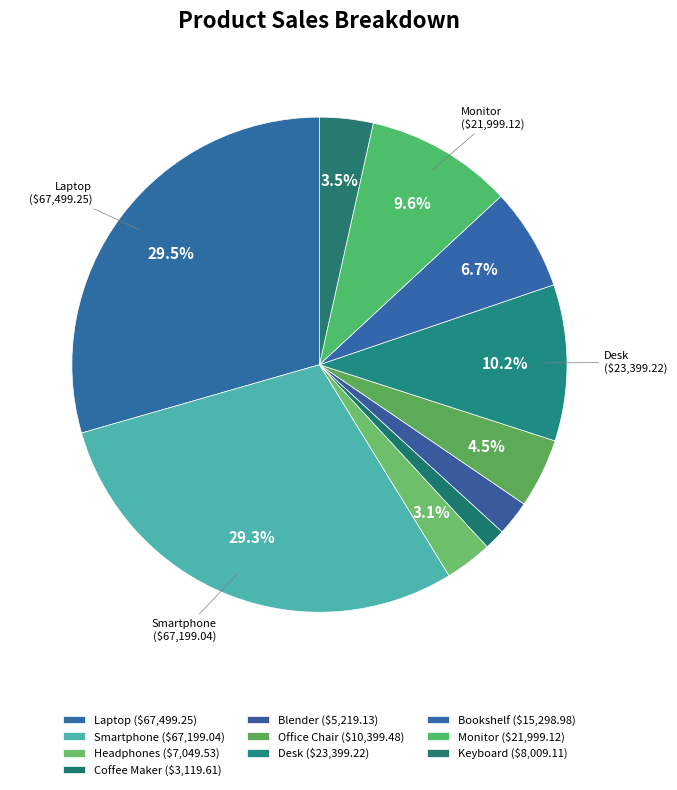

Is the sum of Laptop and Headphones greater than half?

No